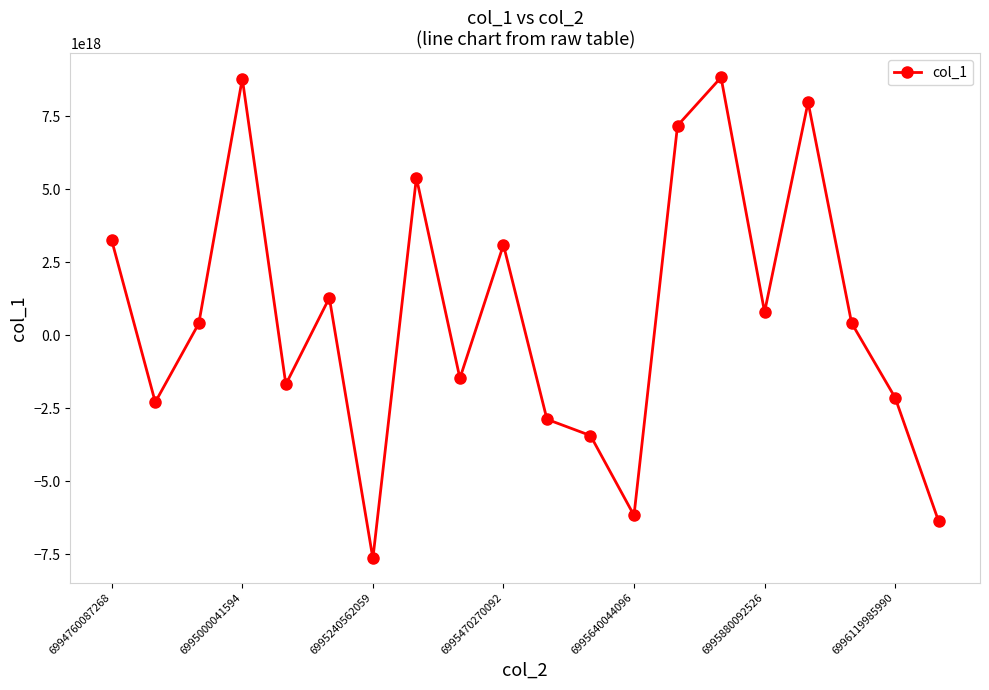

How many points are lower than both their immediate neighbors (excluding endpoints)?

6